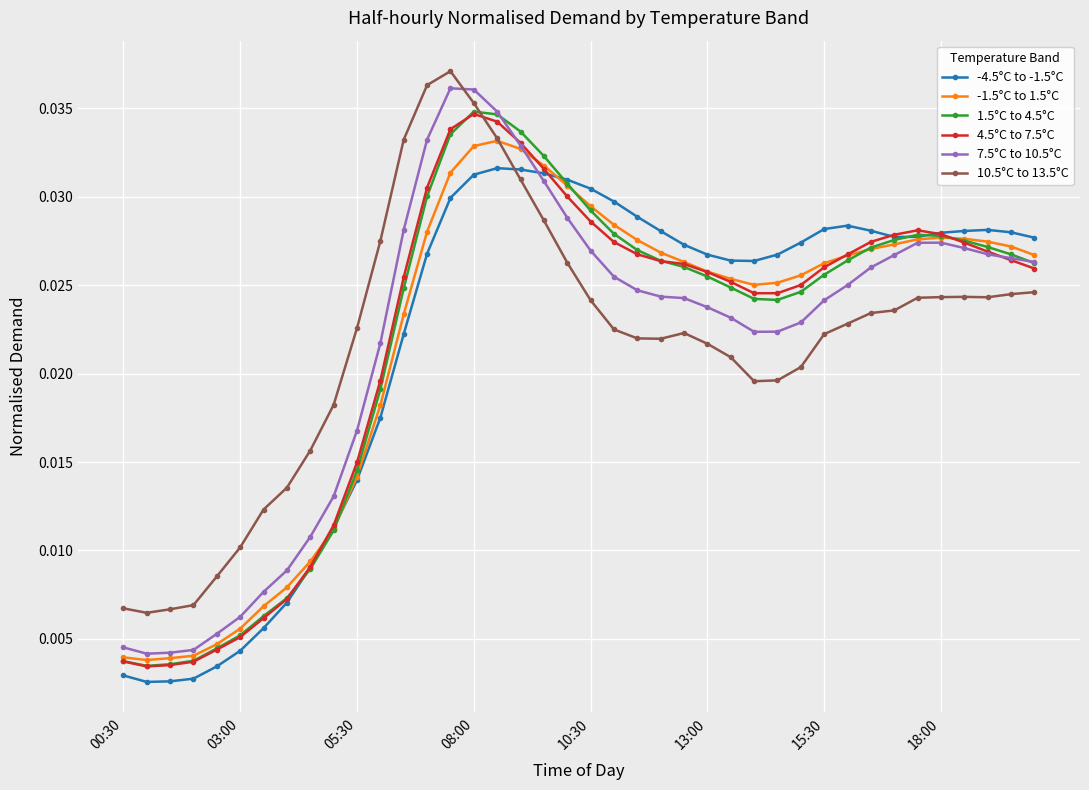

True or false: 7.5°C to 10.5°C and 4.5°C to 7.5°C cross at least once.

True